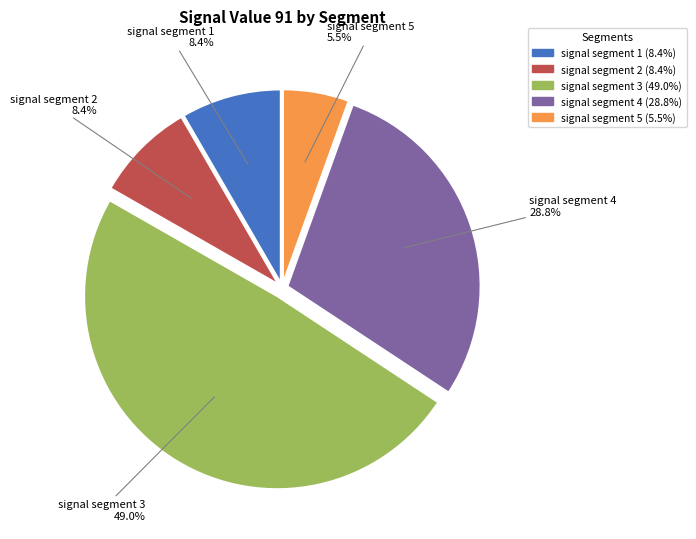

What percentage is the signal segment 4 slice, to the nearest percent?

29%